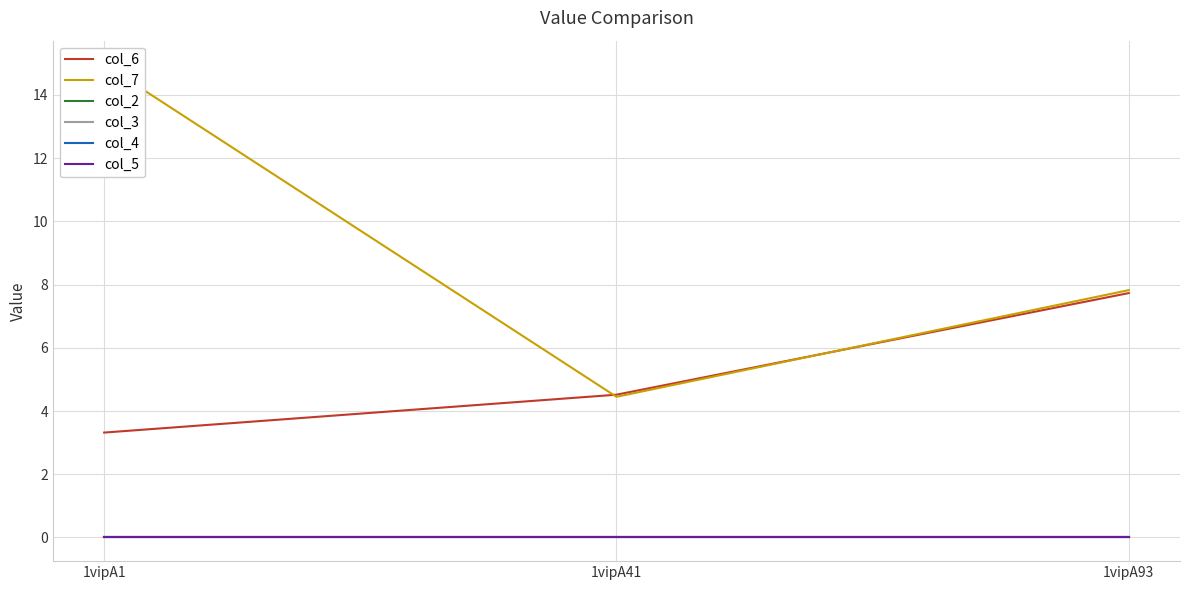

What is the difference between the highest and lowest values at 1vipA1?

15.0